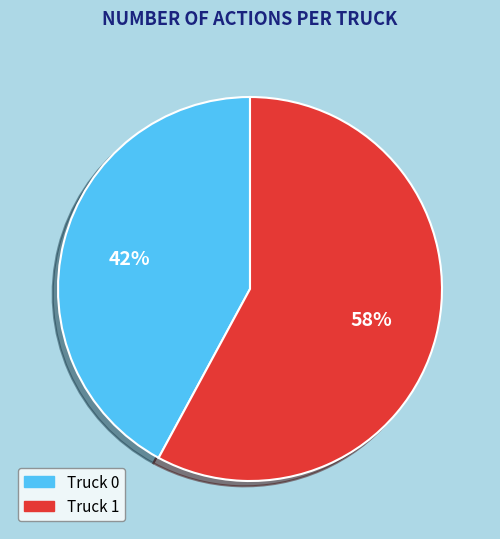

How many segments does this pie chart have?

2